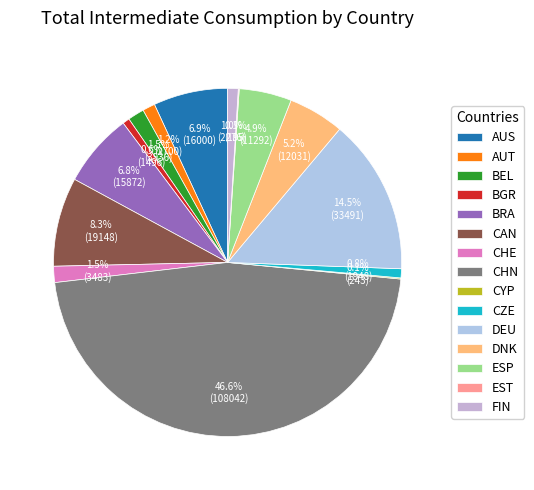

To the nearest percent, what is the difference between the largest and smallest slice percentages?

47%